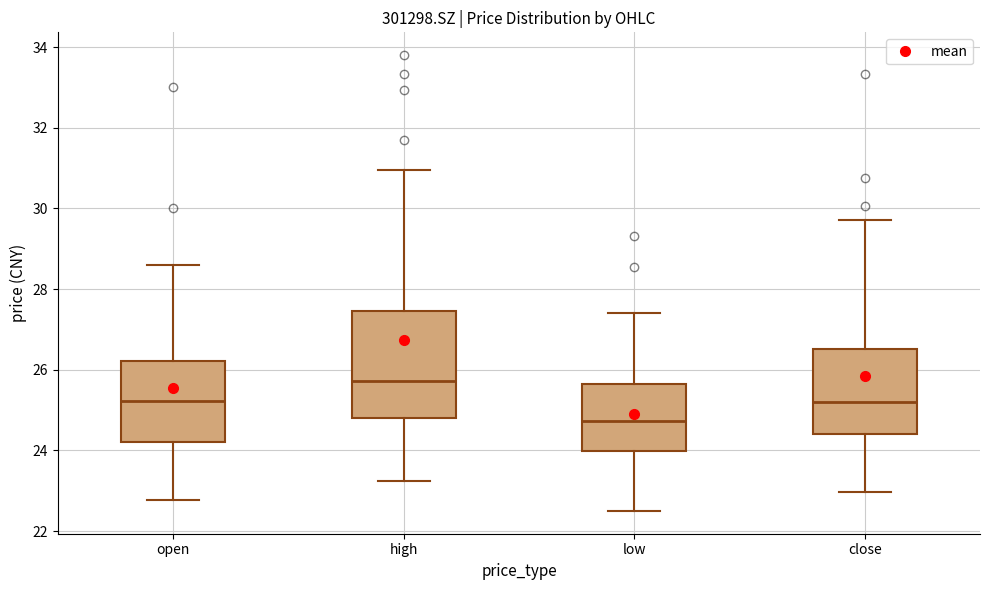

Which box is the tallest, from its lower edge to its upper edge?

high